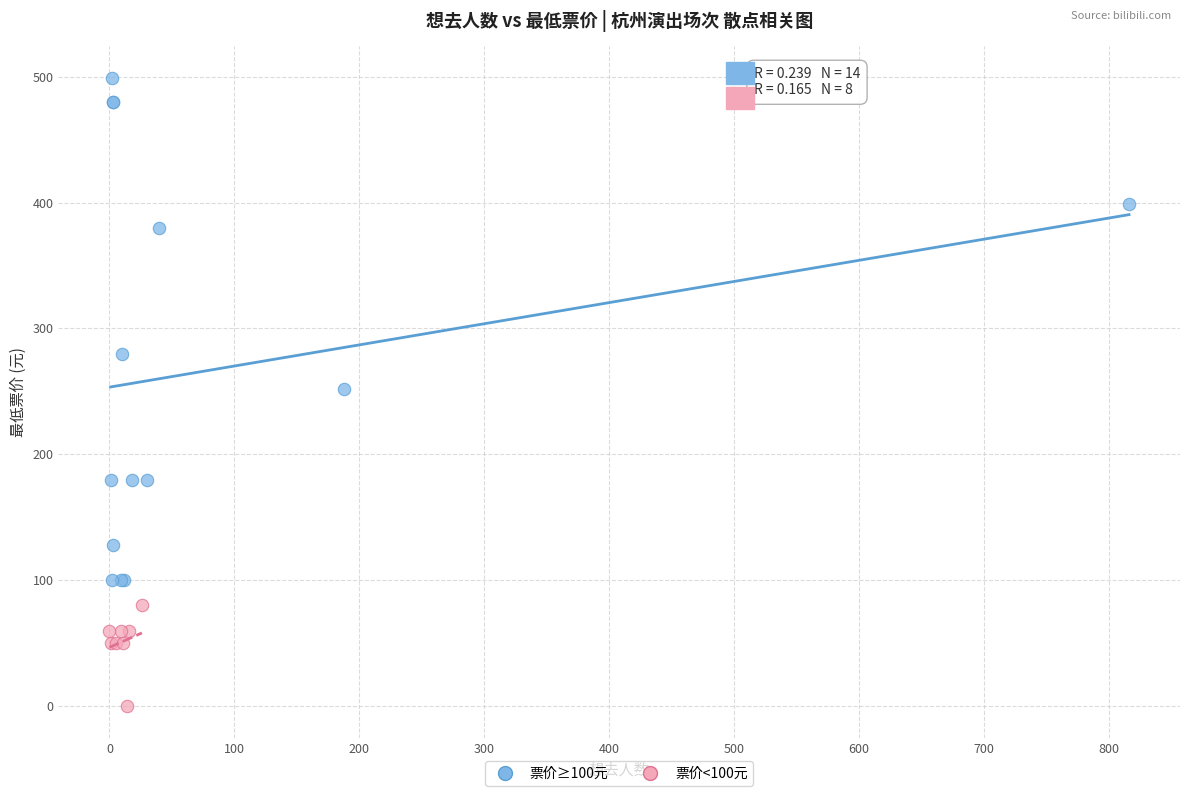

Which series contains the highest Y value?

票价≥100元